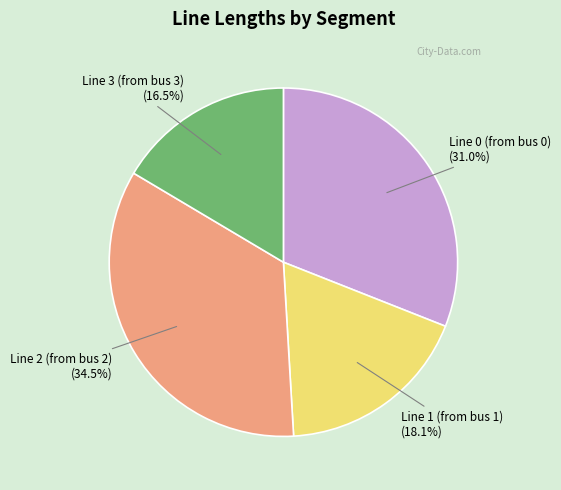

True or false: Line 1 (from bus 1) accounts for 10% of the total.

False